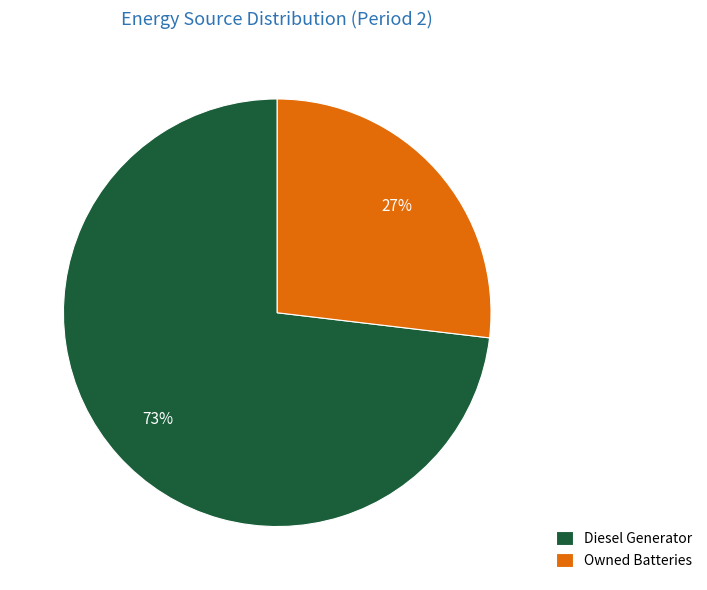

True or false: Owned Batteries accounts for 27% of the total.

True